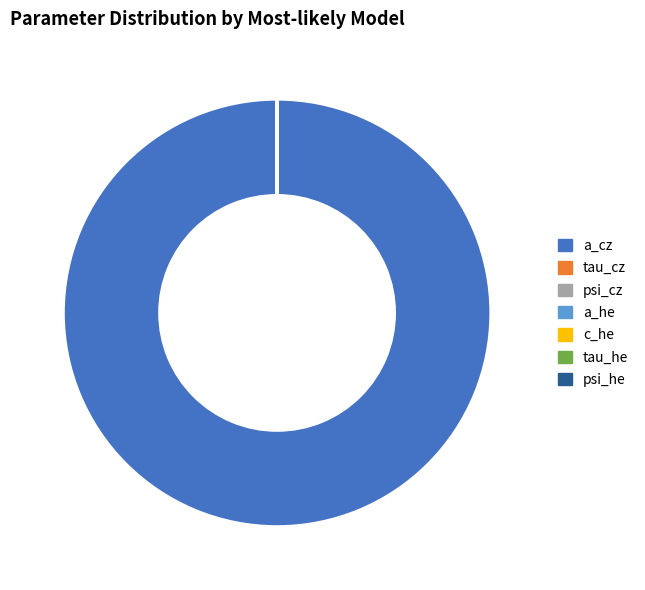

What is the majority slice?

a_cz